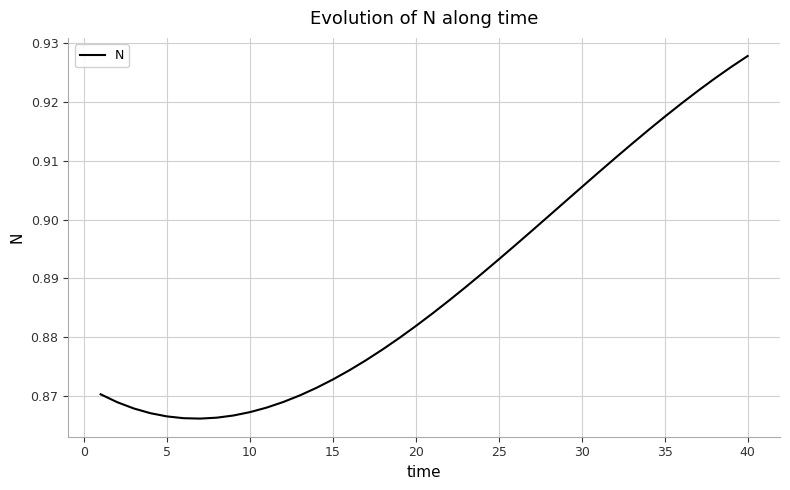

Is this an area chart (filled region under the line)?

No